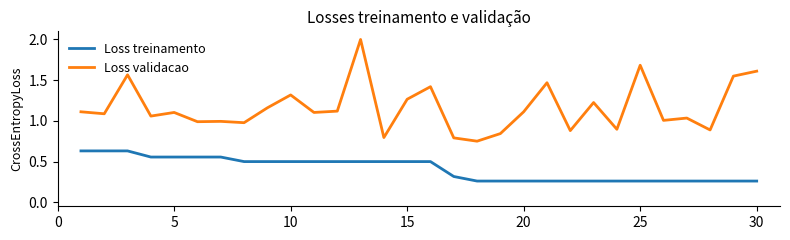

What are all the series names shown in the legend?

Loss treinamento, Loss validacao